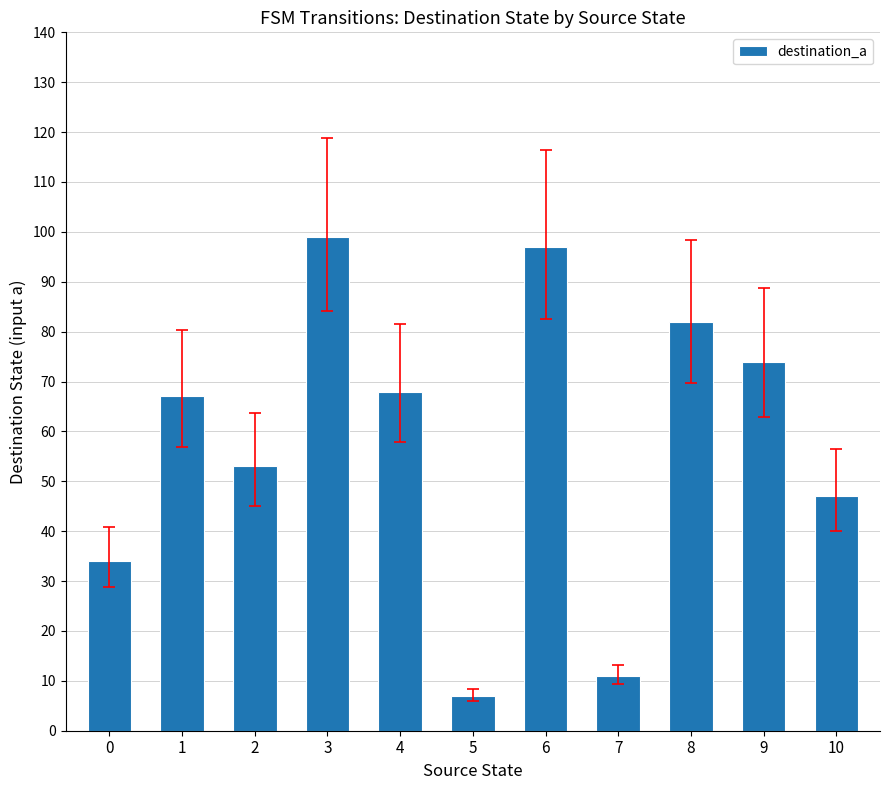

Approximately how many times larger is the value at 5 compared to 9?

0.1